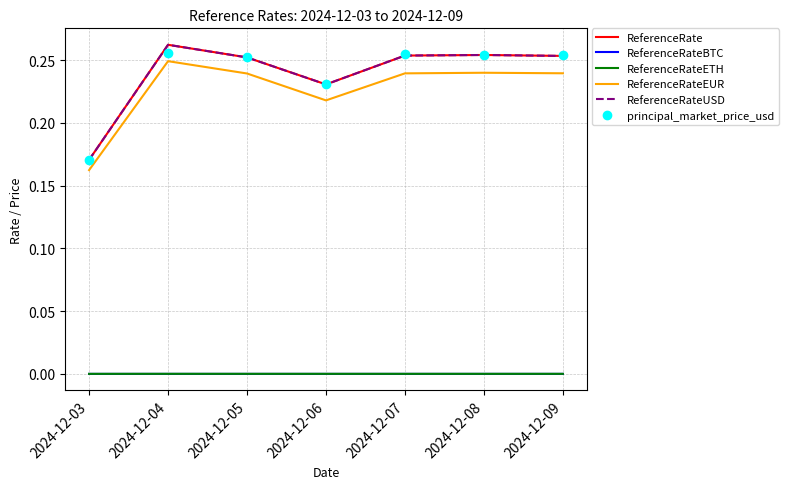

Between 2024-12-03 and 2024-12-08, which series saw the biggest shift?

ReferenceRate